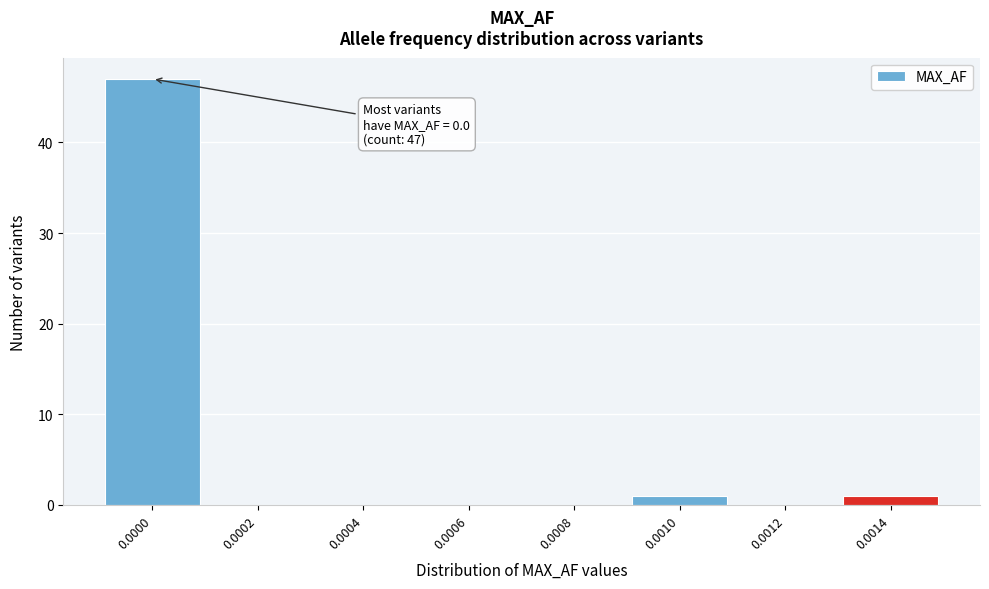

Reading left to right, what are all the values shown in this chart?

0.0000=47	0.0002=0	0.0004=0	0.0006=0	0.0008=0	0.0010=1	0.0012=0	0.0014=1